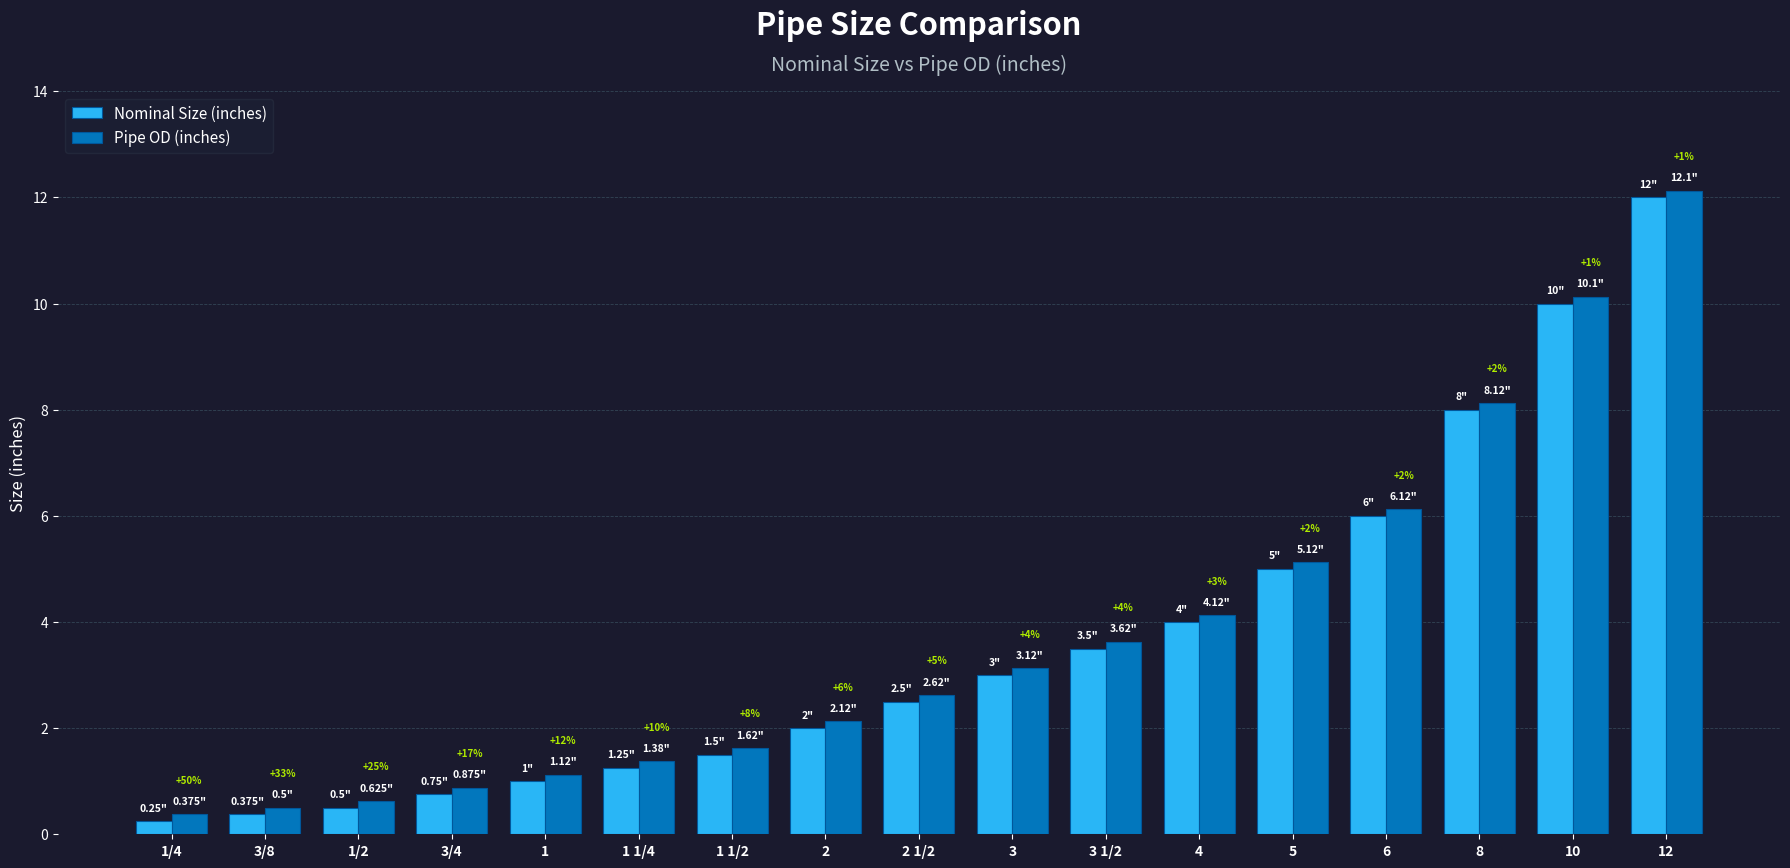

What is the difference between the Pipe OD (inches) values at 4 and 12?

8.0